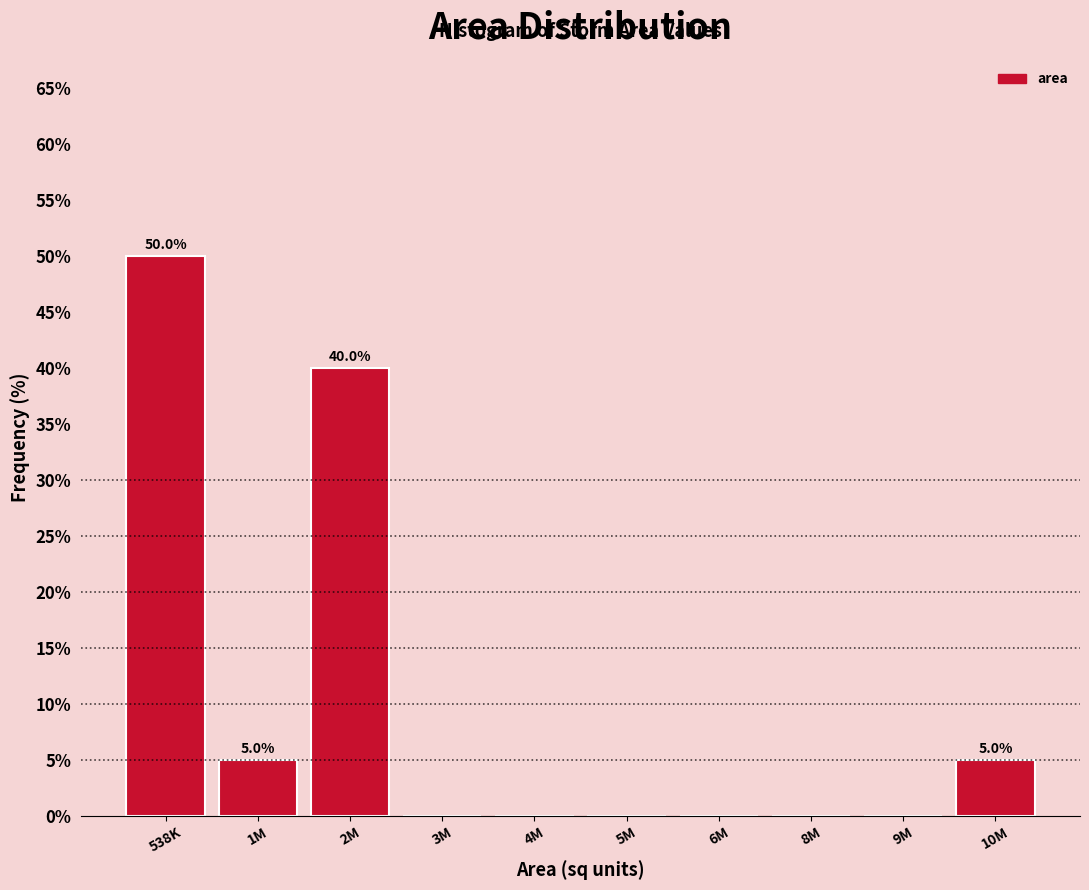

Reading left to right, list all the values displayed in this chart.

538K=50	1M=5	2M=40	3M=0	4M=0	5M=0	6M=0	8M=0	9M=0	10M=5